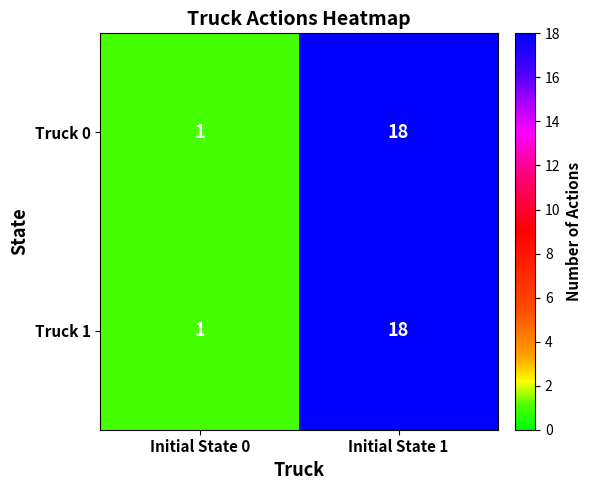

Rank the categories by Truck 1 value from highest to lowest.

Initial State 1, Initial State 0